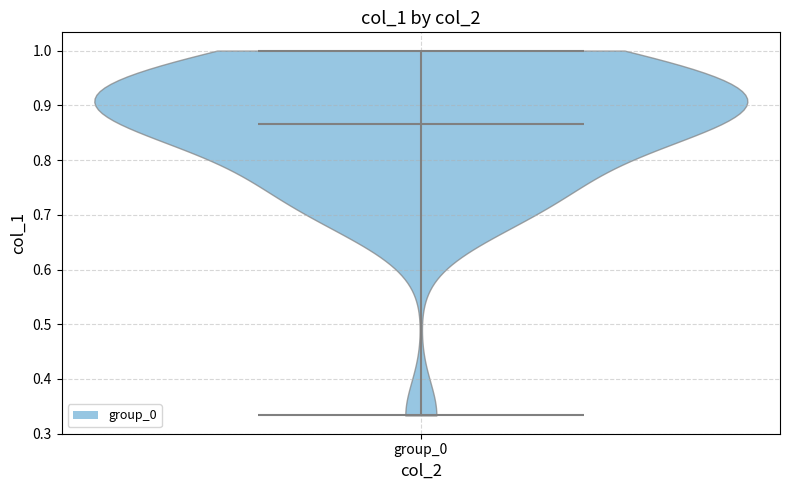

Read this violin plot against the y-axis: where its median line is, and the lowest and highest points the violin reaches. The values are not printed on the chart, so give them approximately, as read against the axis.

median line 0.87, lowest point 0.33, highest point 1.00